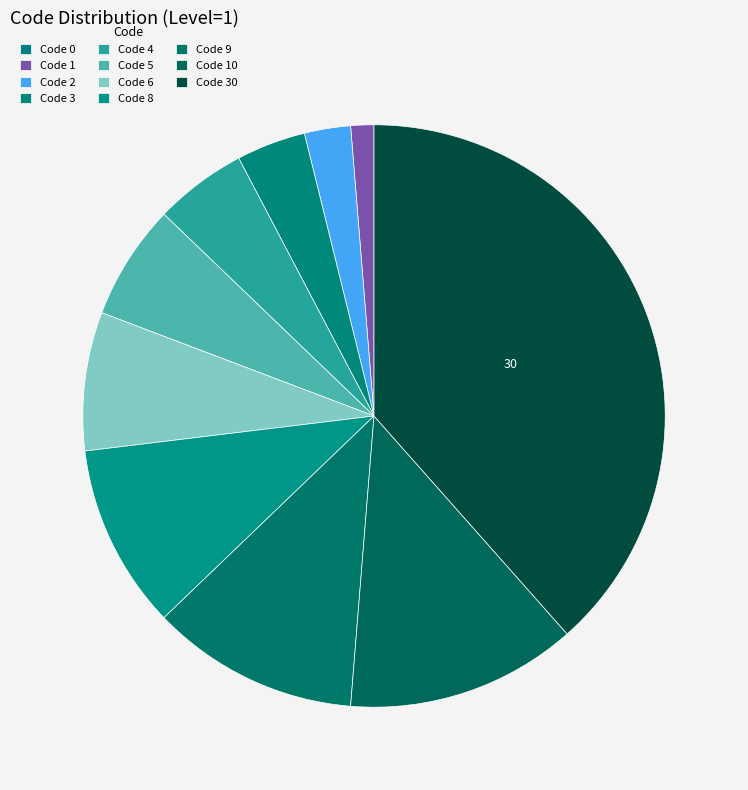

How many slices are in this pie chart?

11